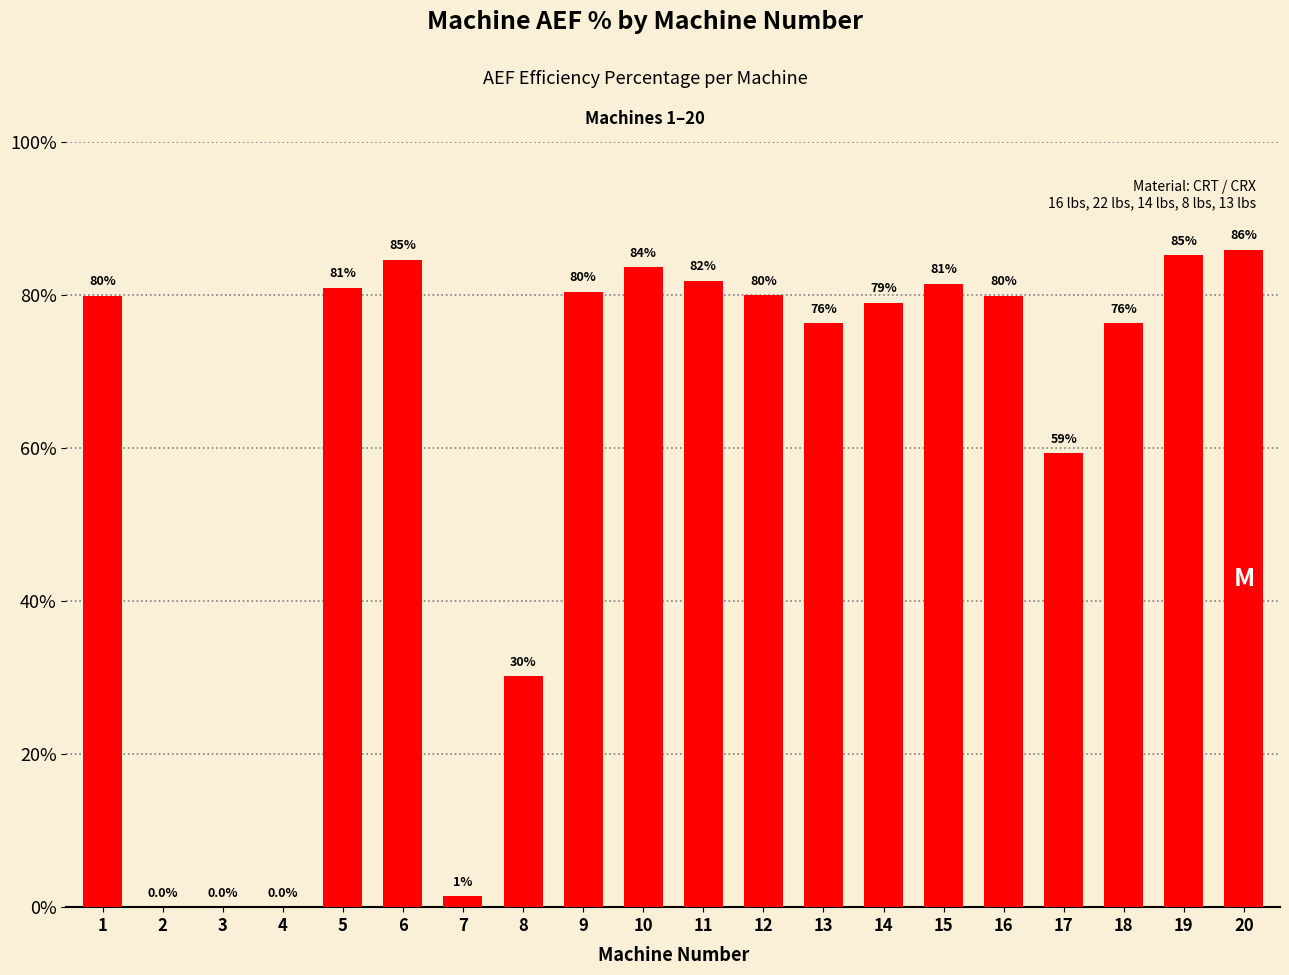

Does the chart contain stacked bars?

No